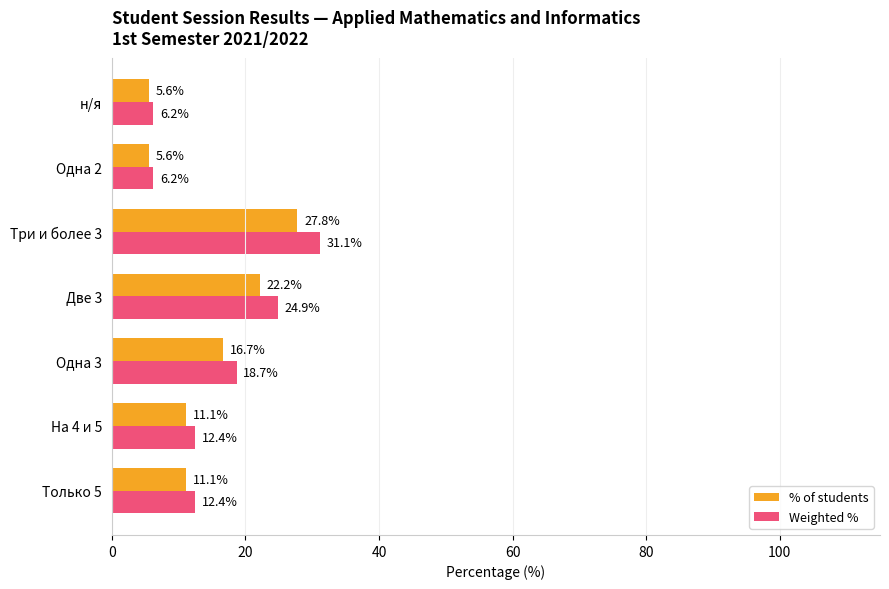

List the series in order of their peak value, highest first.

Weighted %, % of students